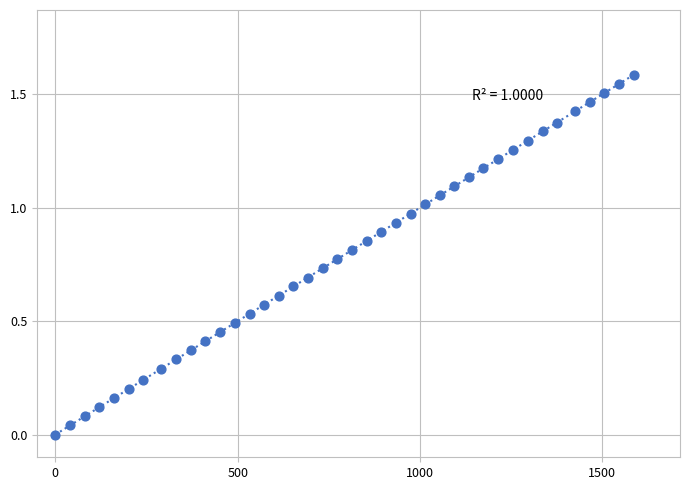

What is the range of Y values (max minus min)?

1.6